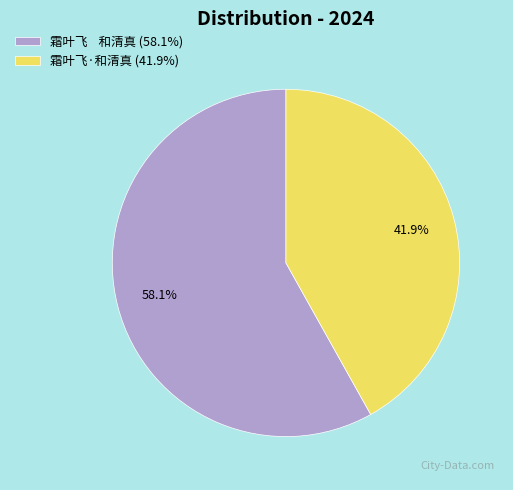

What is the total percentage of 霜叶飞·和清真 (41.9%) and 霜叶飞 和清真 (58.1%)?

100.0%